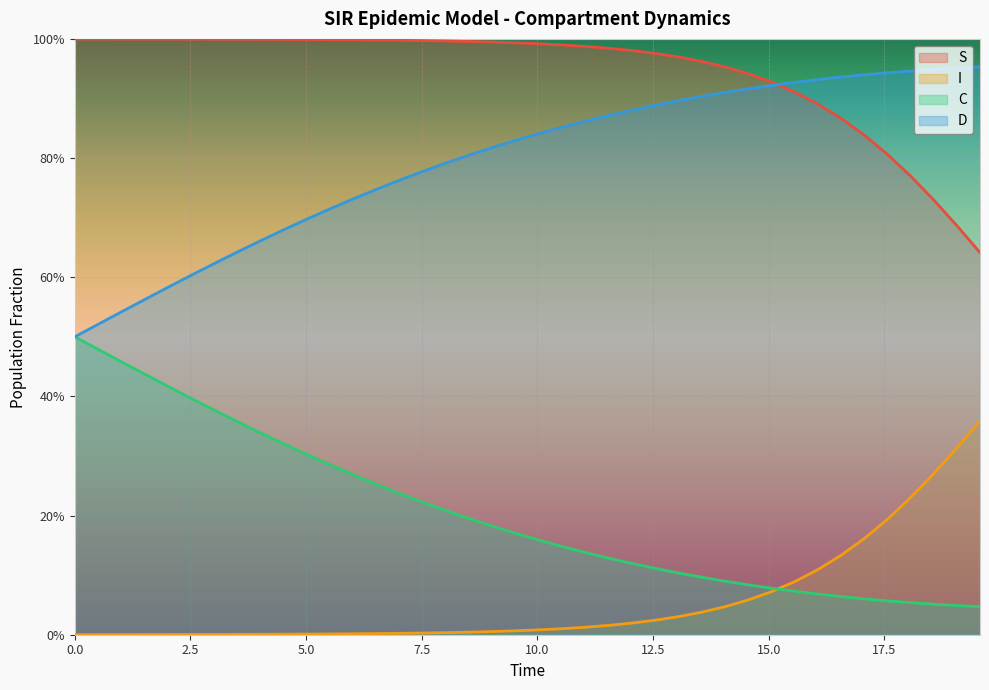

What are all the series names shown in the legend?

S, I, C, D